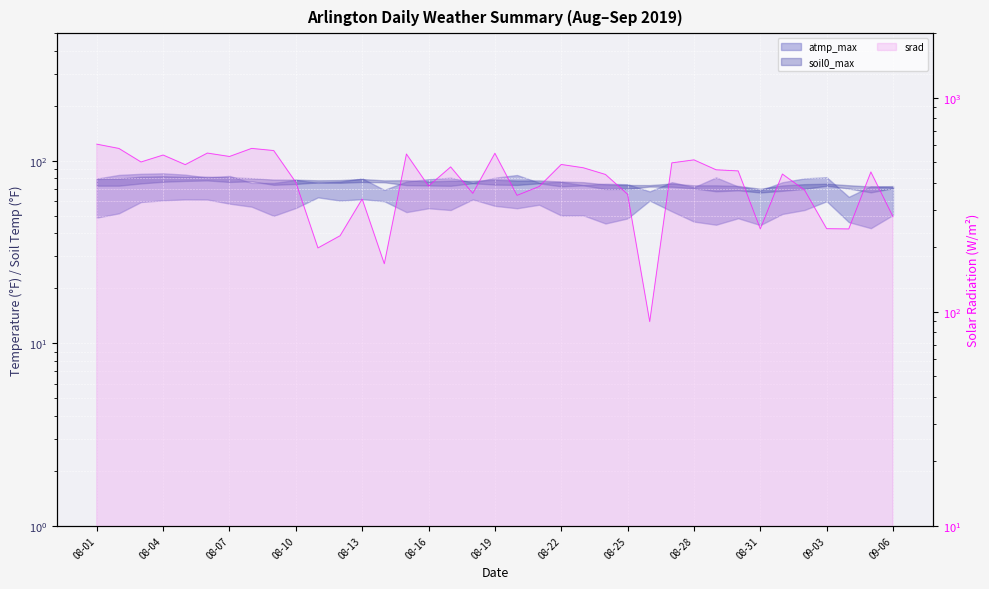

True or false: the data shows 454.5 at 29.

True